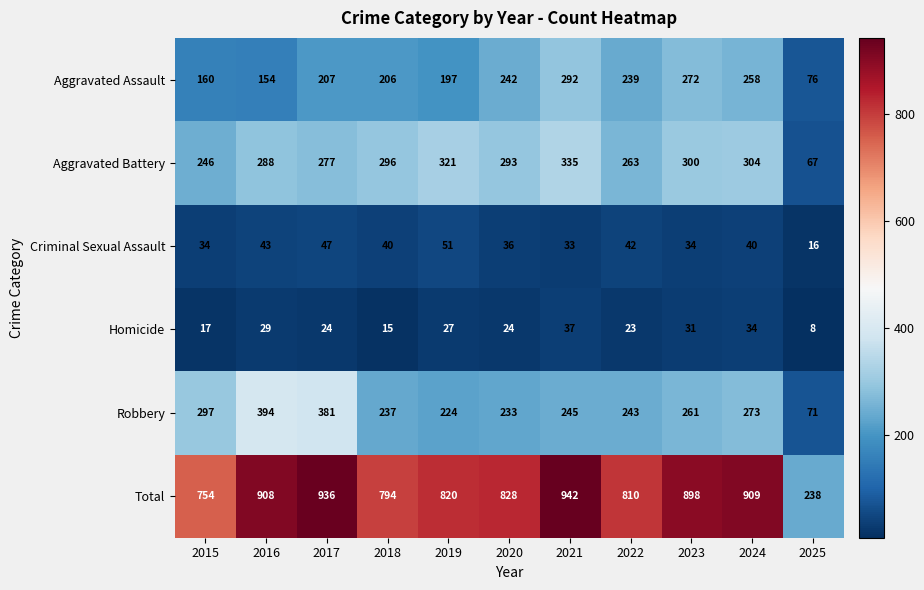

Which series has the largest total across all categories?

Total